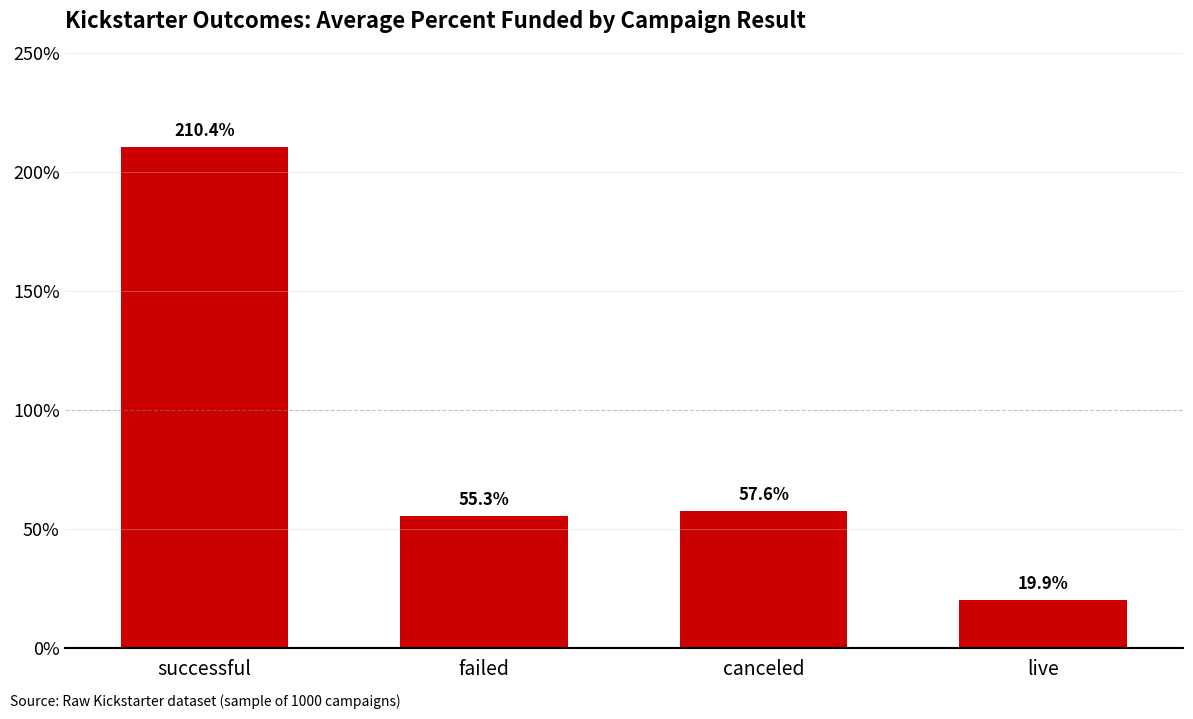

What is the ratio of the value at live to the value at failed?

0.4